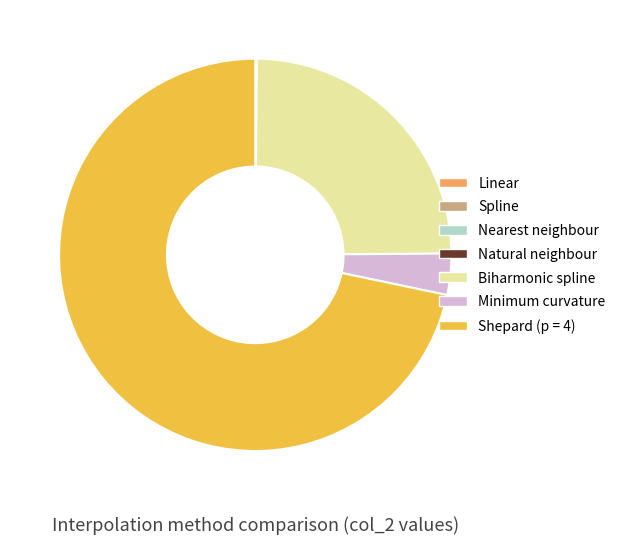

The Shepard (p = 4) slice represents 72% of the pie. True or false?

True